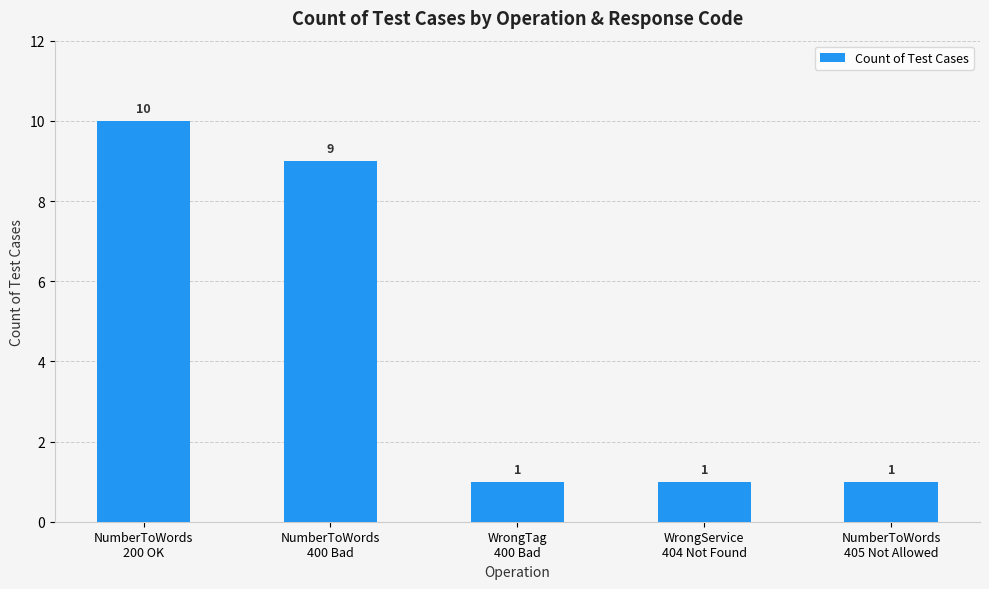

What is the label of the 3rd bar from the left?

WrongTag
400 Bad